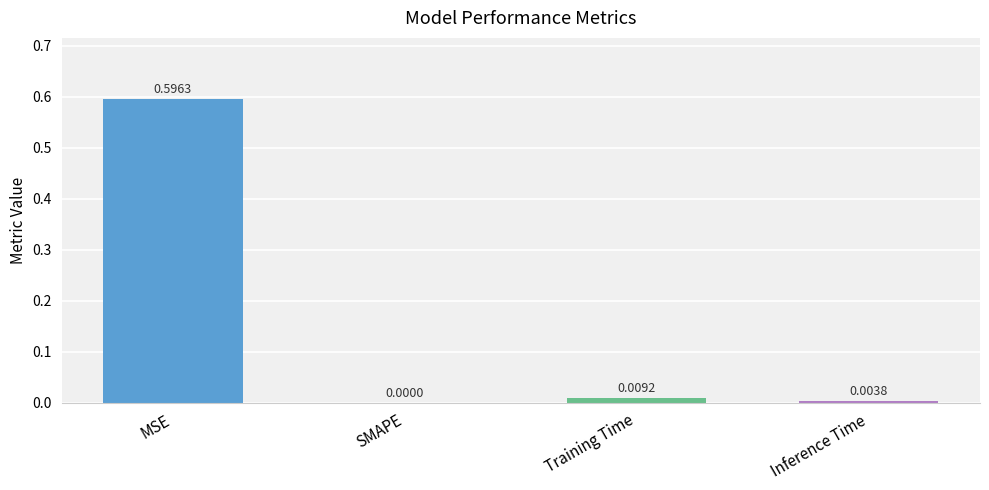

Which label corresponds to the largest value in the chart?

MSE